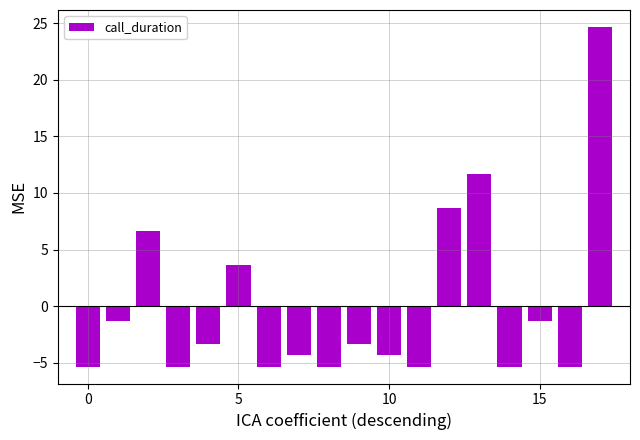

Reading left to right, what are all the values shown in this chart?

-5.3	-1.3	6.7	-5.3	-3.3	3.7	-5.3	-4.3	-5.3	-3.3	-4.3	-5.3	8.7	11.7	-5.3	-1.3	-5.3	24.7